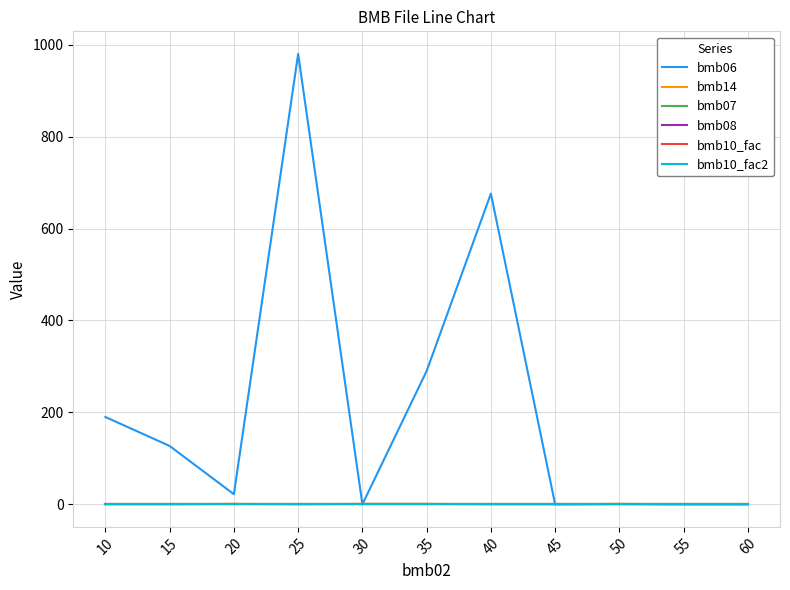

The bmb08 series shows 0.0 at 30. True or false?

True